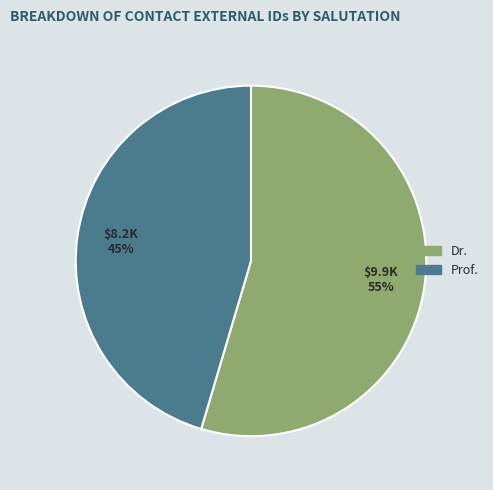

To the nearest percent, what is the average slice percentage?

50%